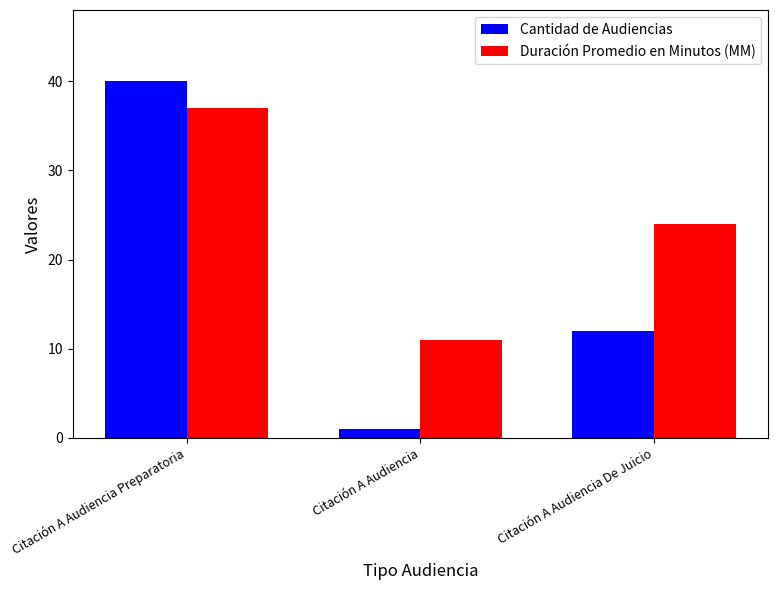

At which label is Cantidad de Audiencias closest to 20?

Citación A Audiencia De Juicio